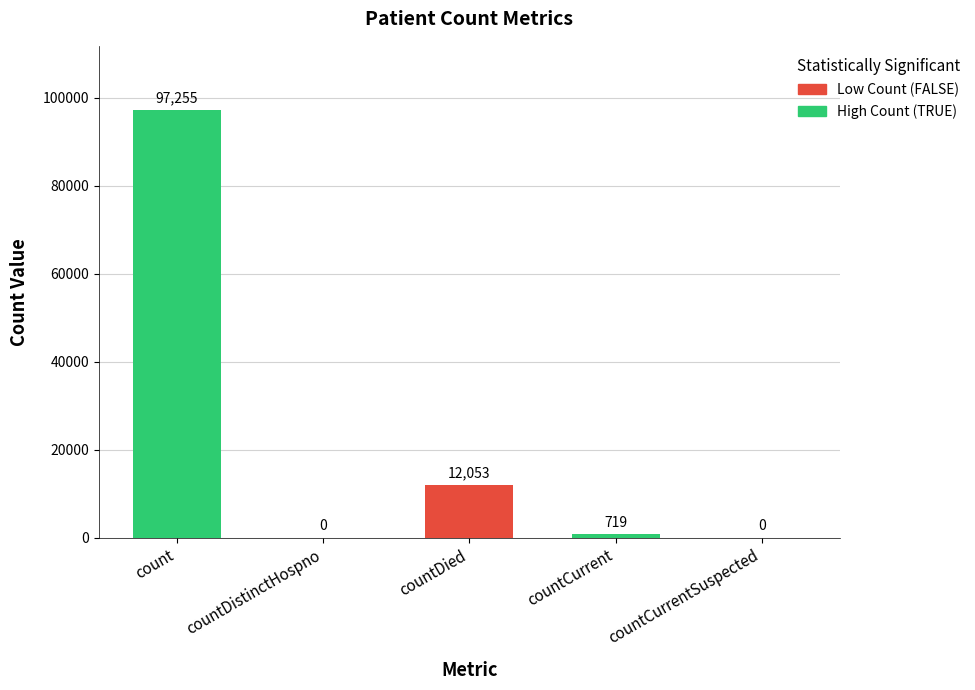

How many bars are there in total?

5